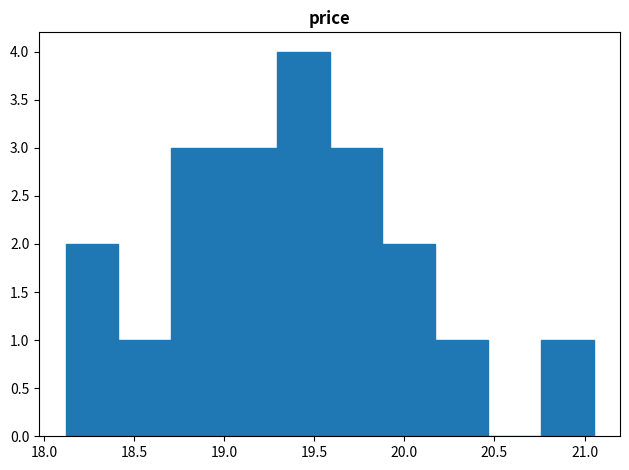

How tall is the bar that spans 19.30 to 19.60 on the x-axis? Neither the bar edges nor the heights are printed on the chart, so give them approximately, as read against the axes.

4